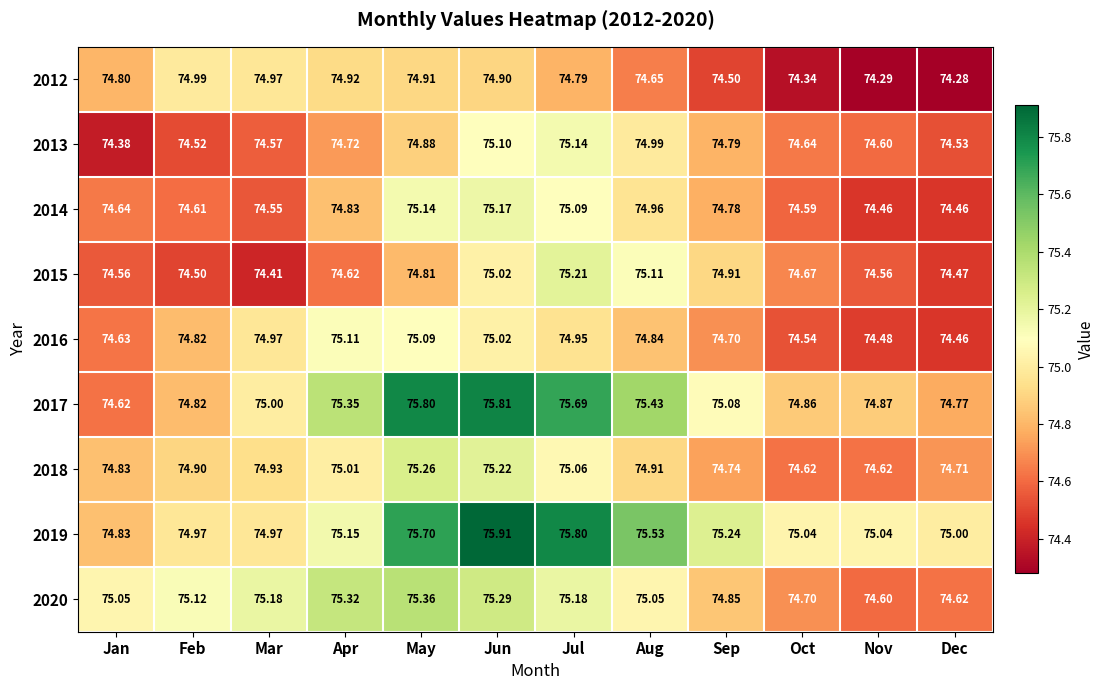

At which label does 2017 reach its peak?

Jun